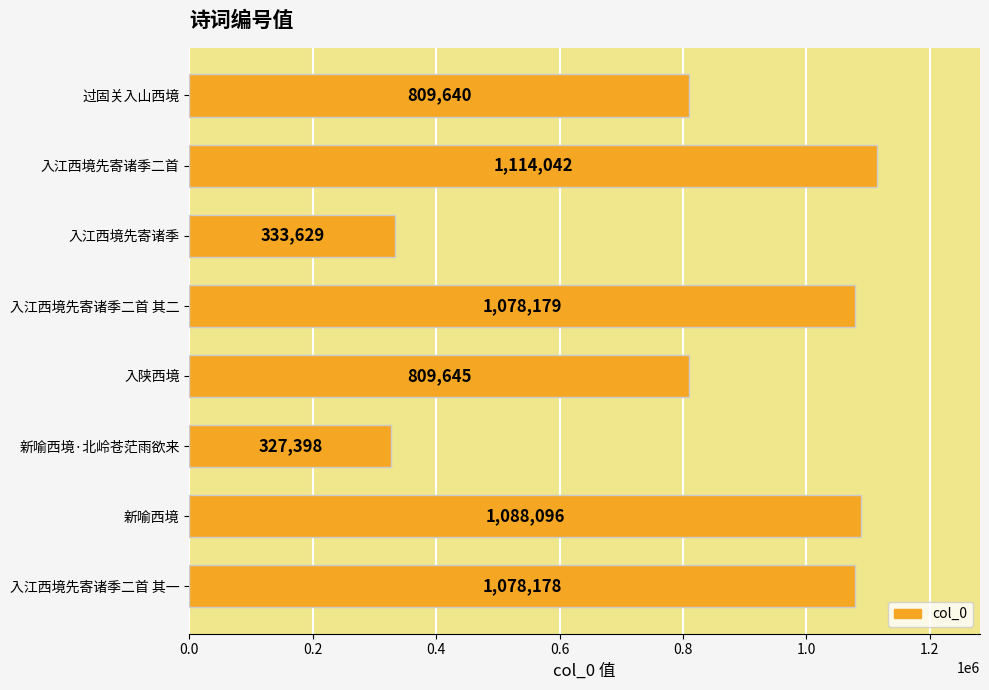

What is the difference between the maximum and minimum values?

786644